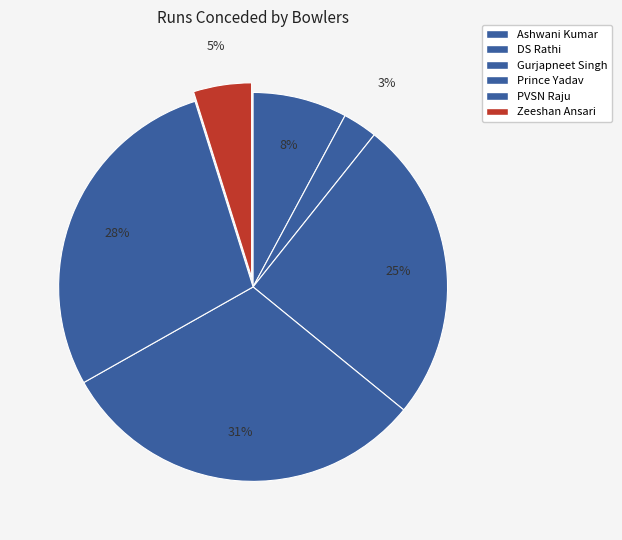

To the nearest percent, what is the difference between the PVSN Raju and DS Rathi slice percentages?

25%